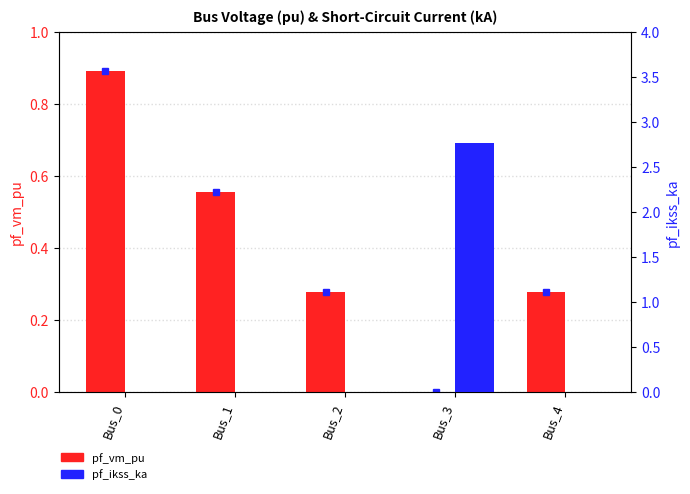

How many values in pf_vm_pu are above zero?

4